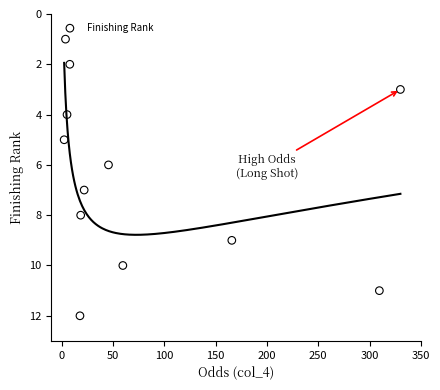

How many data points are displayed?

12